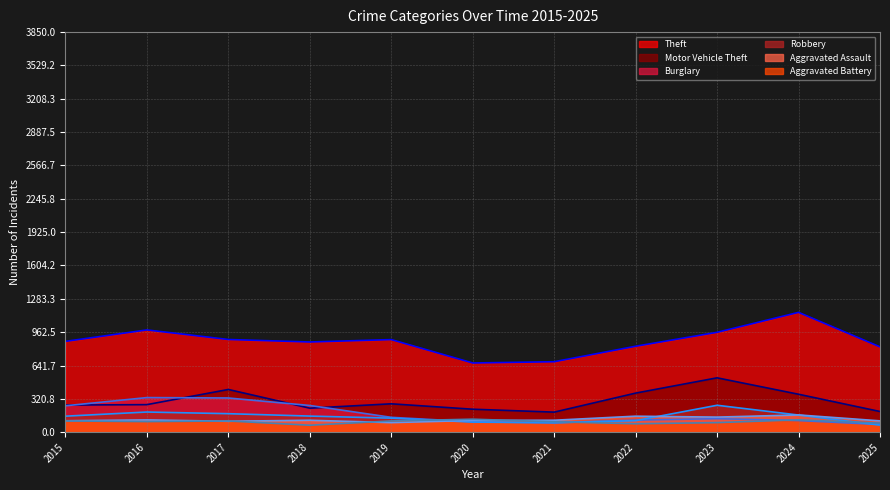

How many lines are shown in the chart?

6